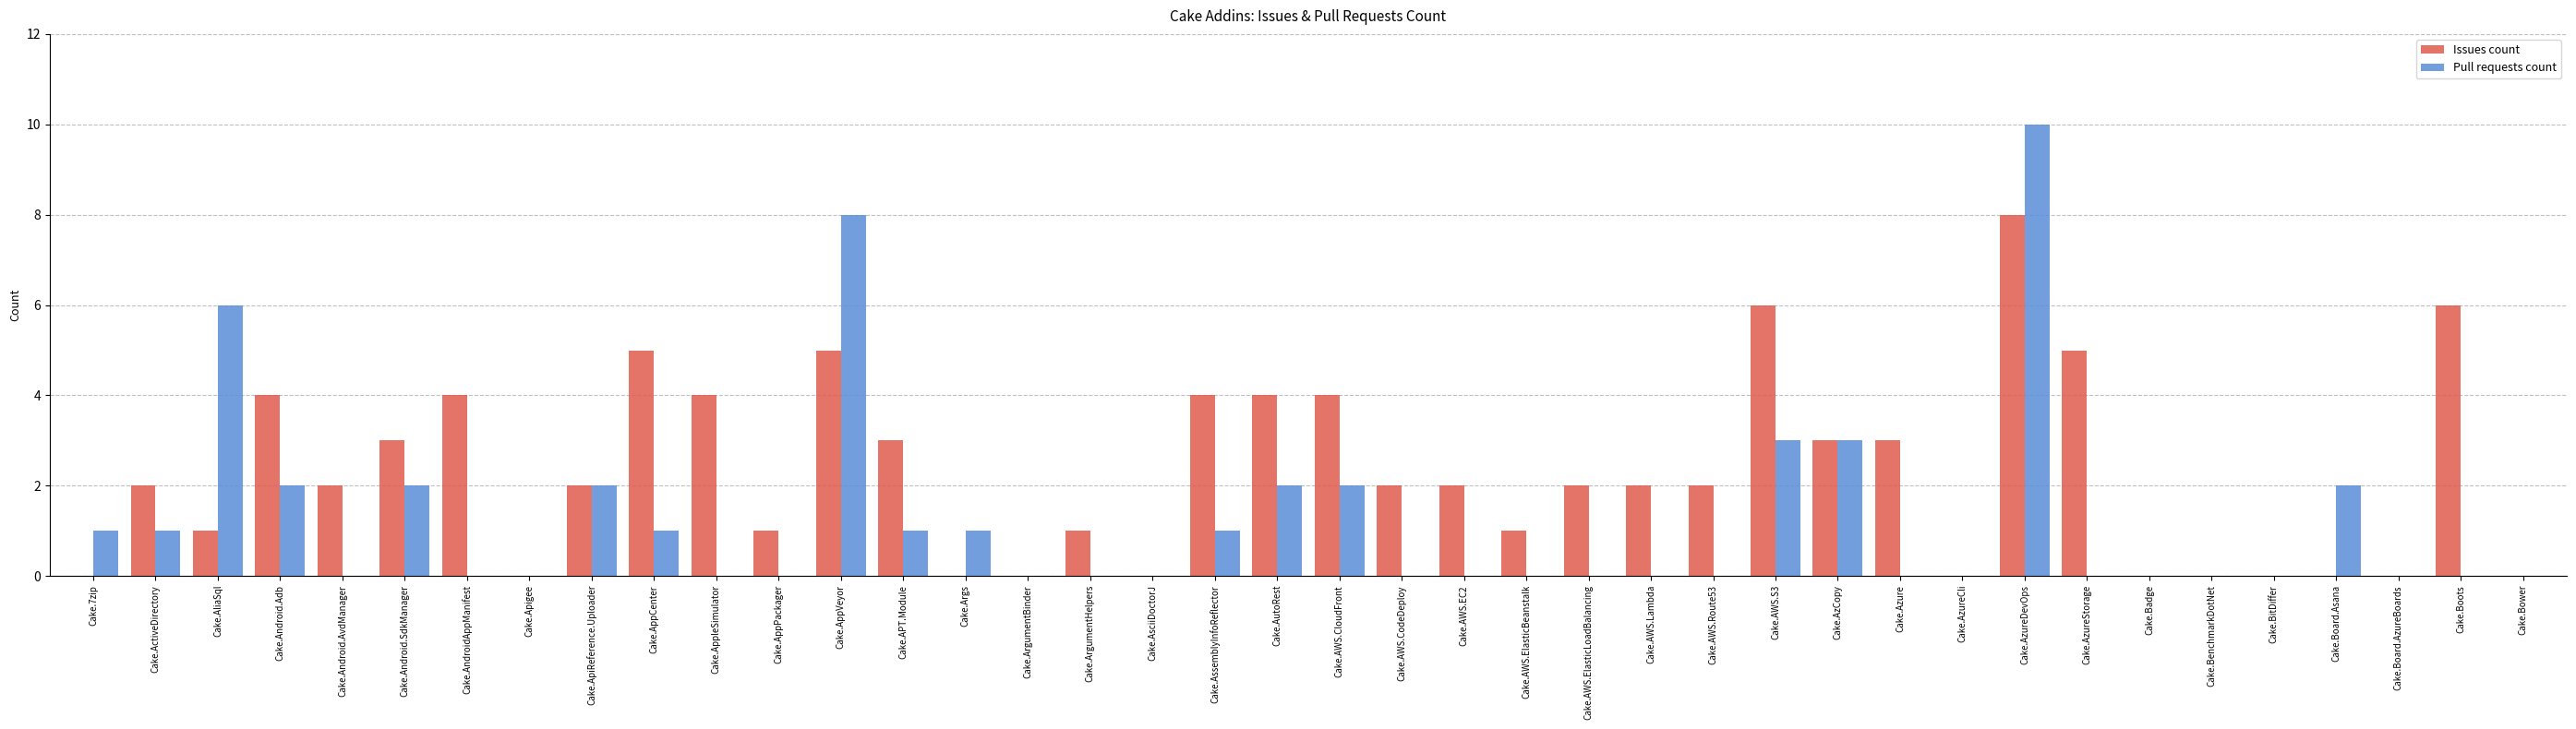

What are all the series names shown in the legend?

Issues count, Pull requests count